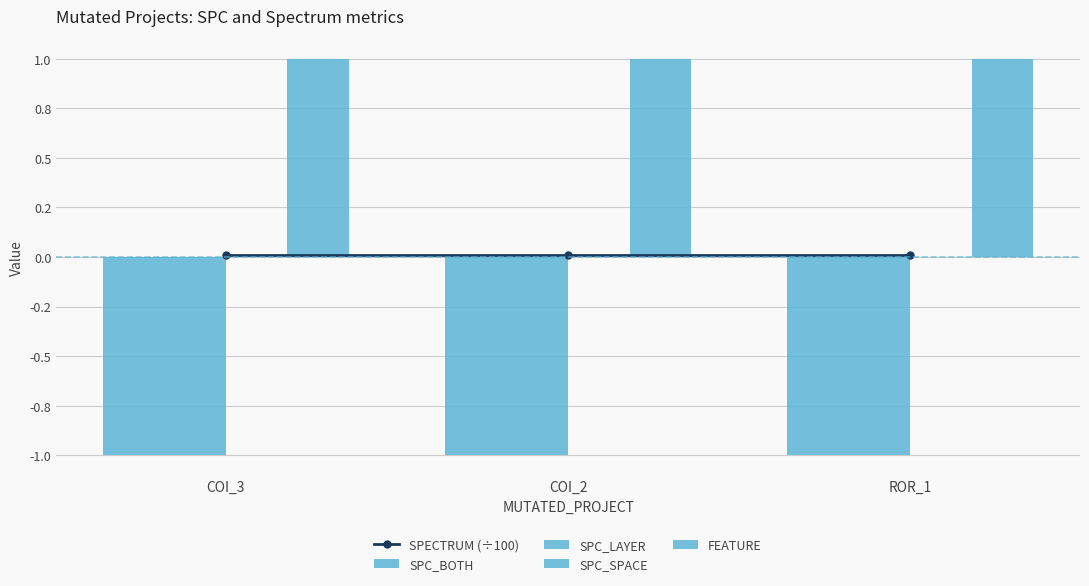

At how many categories does at least one series exceed 0?

3